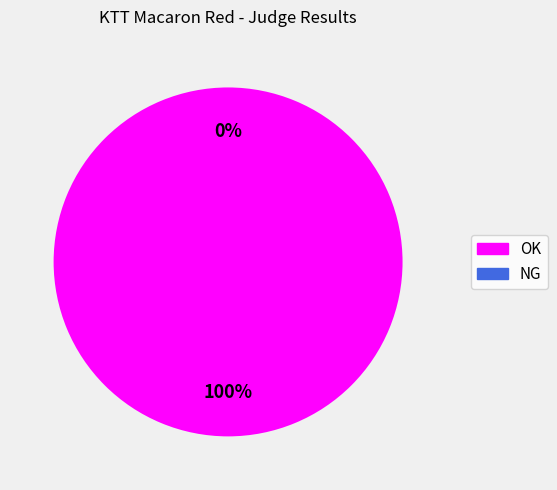

What percentage do NG and OK together represent?

100.0%